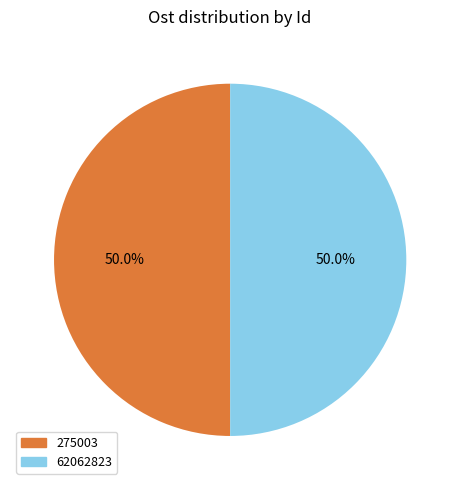

What is the ratio of the value at 275003 to the value at 62062823?

1.0